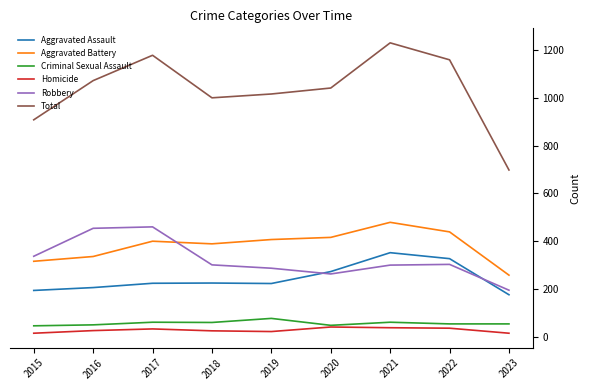

At which label does Total reach its minimum?

2023